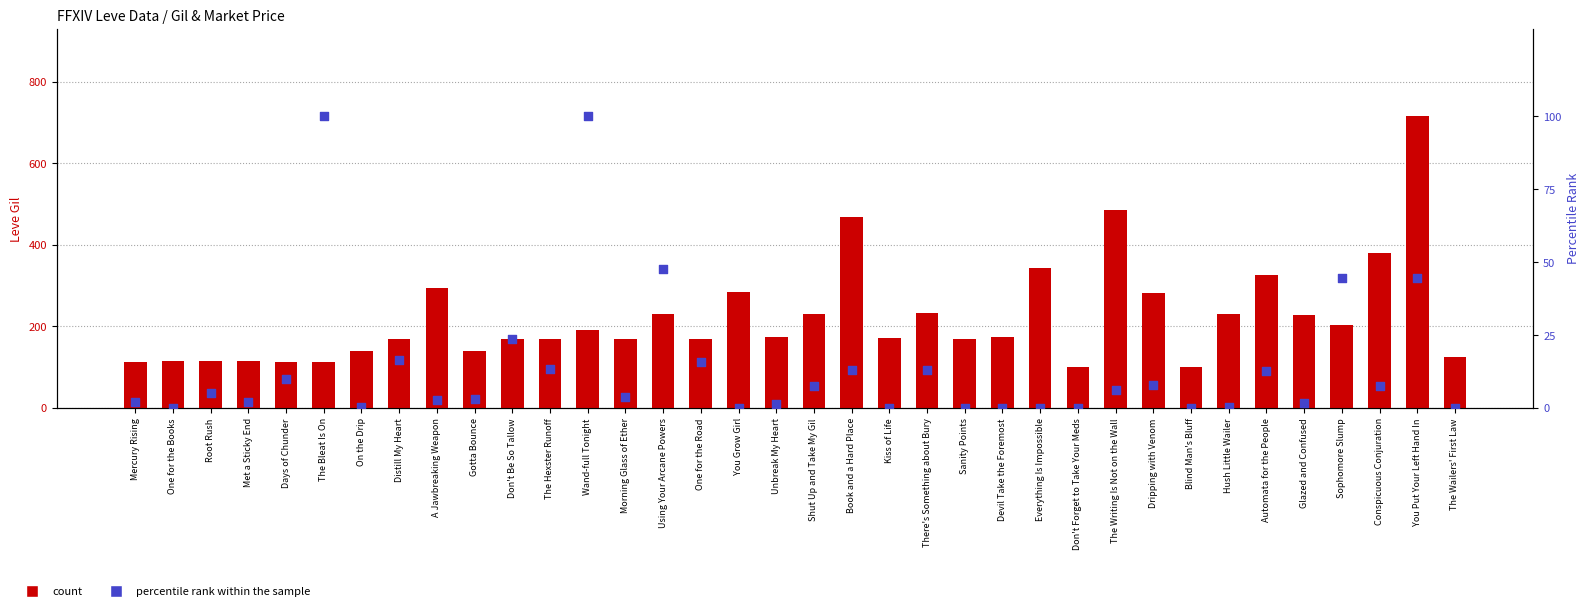

Which series has the widest spread of Y values?

count (Leve Gil)